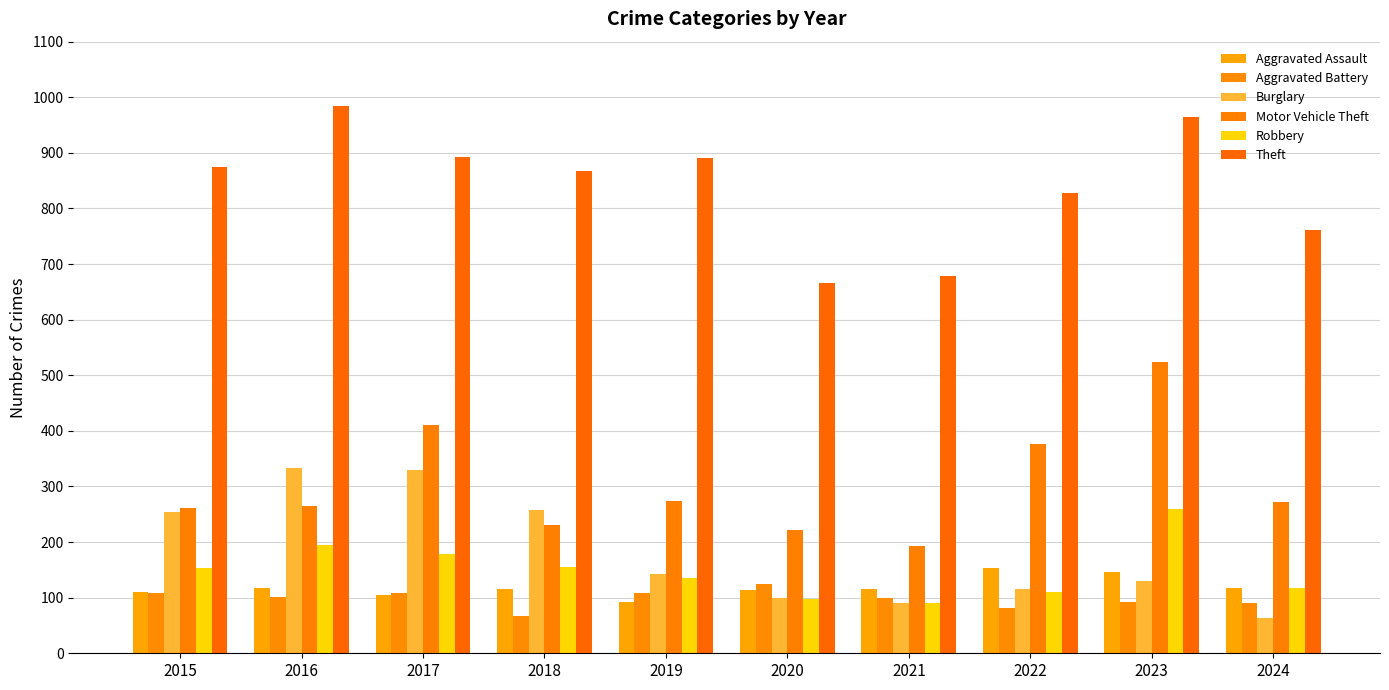

How many bars are there in each group?

6